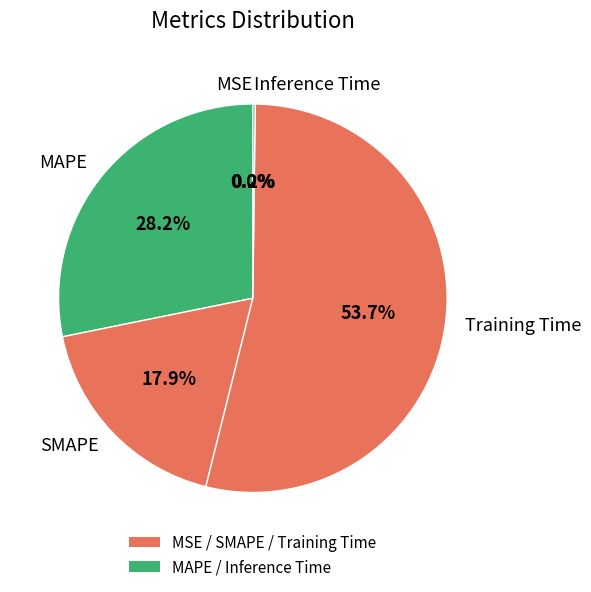

To the nearest percent, what portion does Training Time represent?

54%